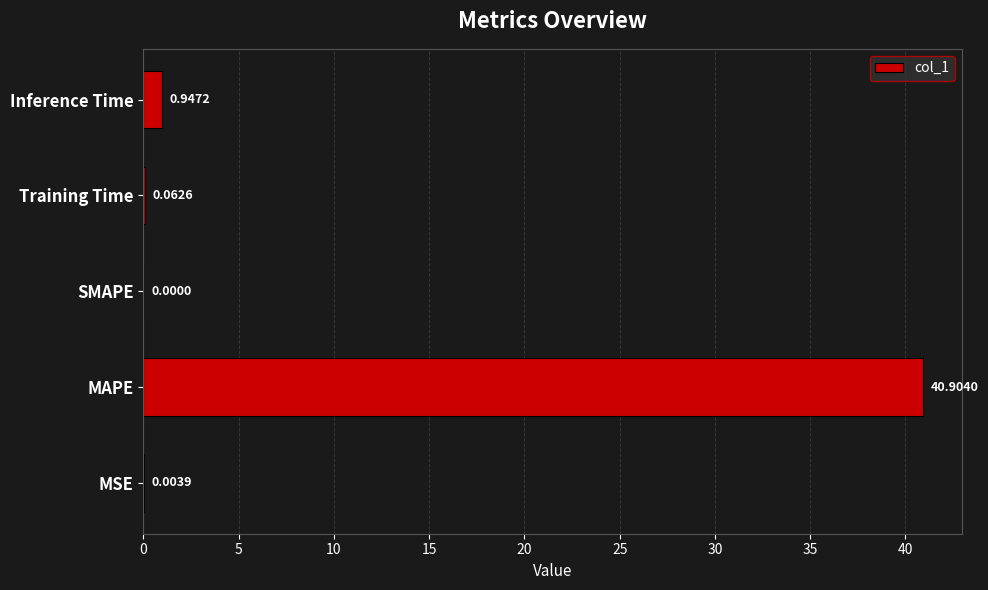

At which label is the value closest to 20?

Inference Time